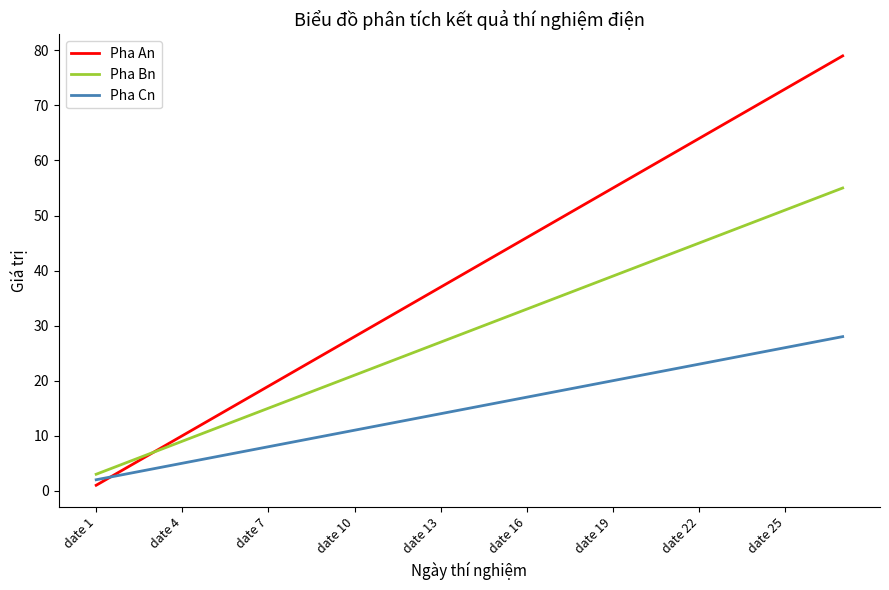

Does the chart display data point markers on the line(s)?

No